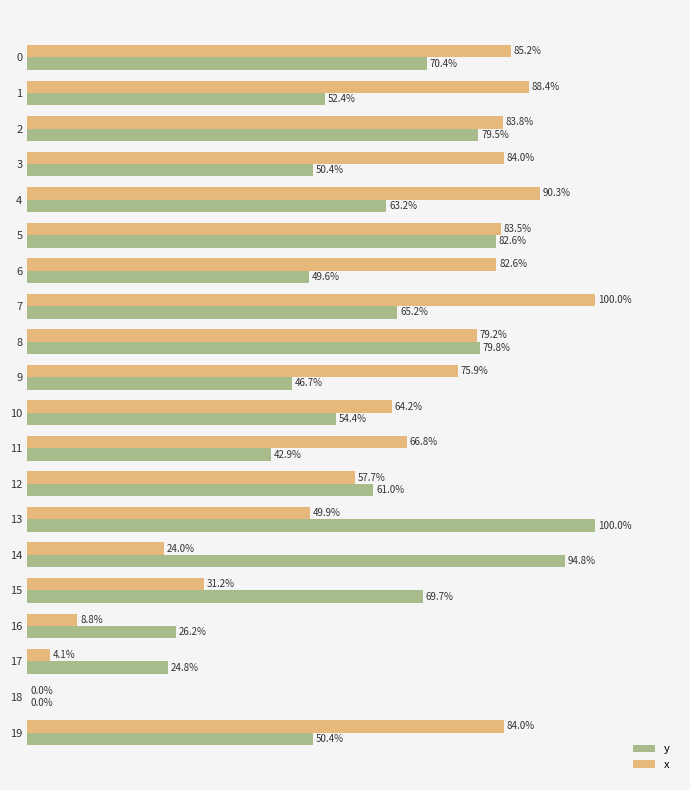

Which series has the largest total across all categories?

x